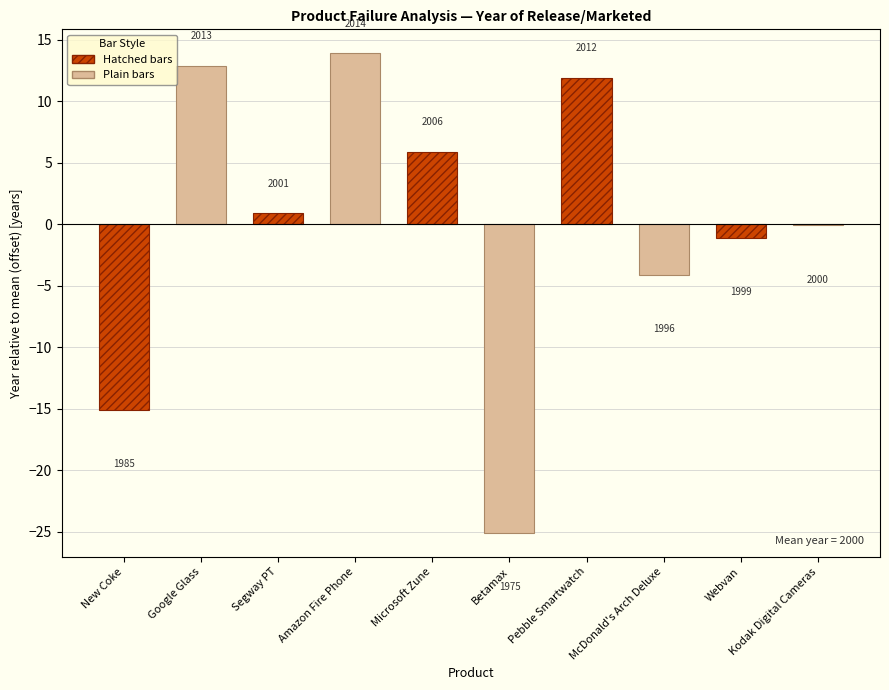

What is the greatest value displayed?

13.9